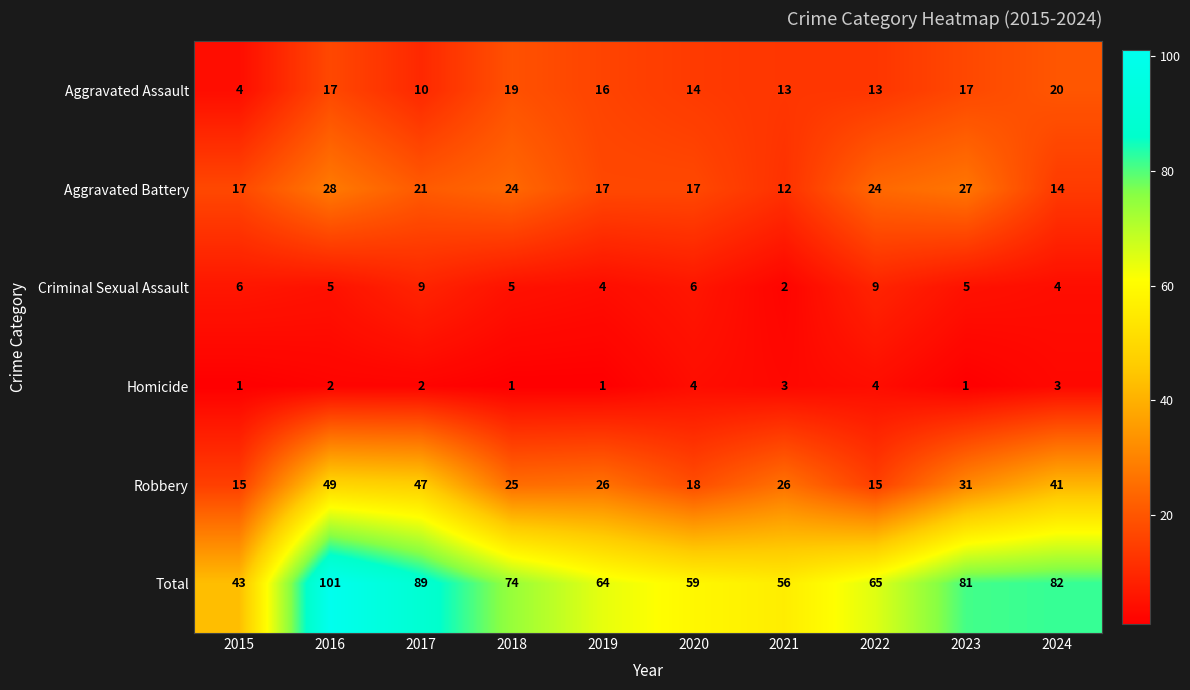

Where does the Total series first go above 74?

2016